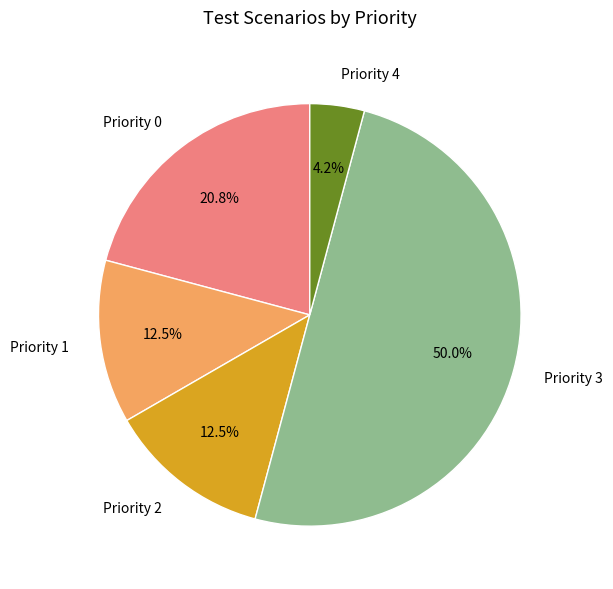

What percentage do Priority 0 and Priority 3 together represent?

70.8%